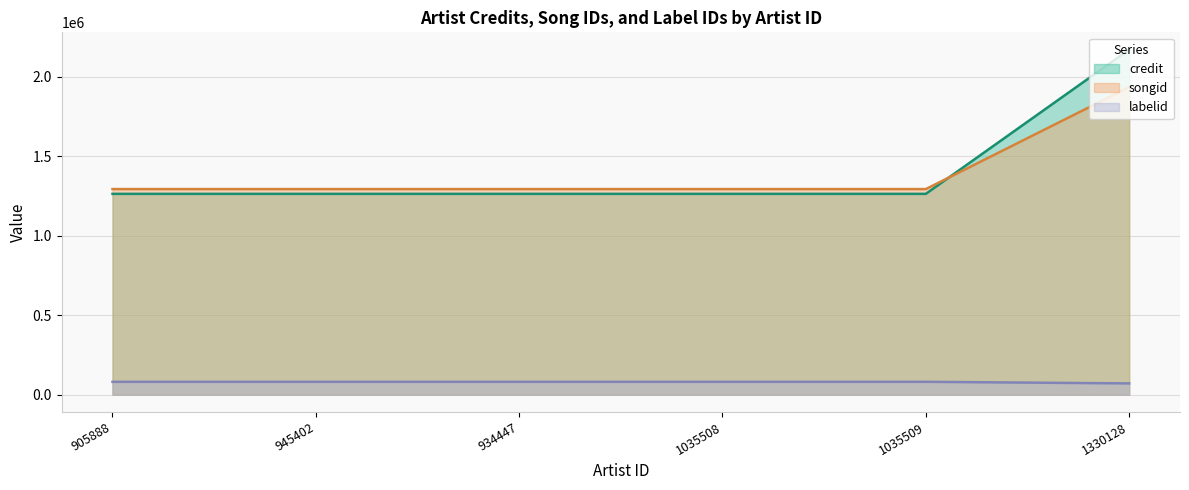

True or false: credit and songid intersect in this chart.

True